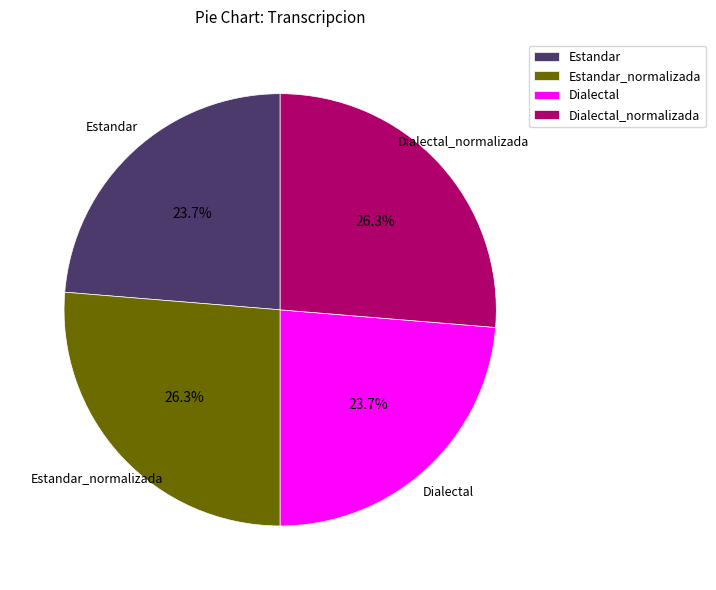

What is the total percentage of Estandar and Estandar_normalizada?

50.0%